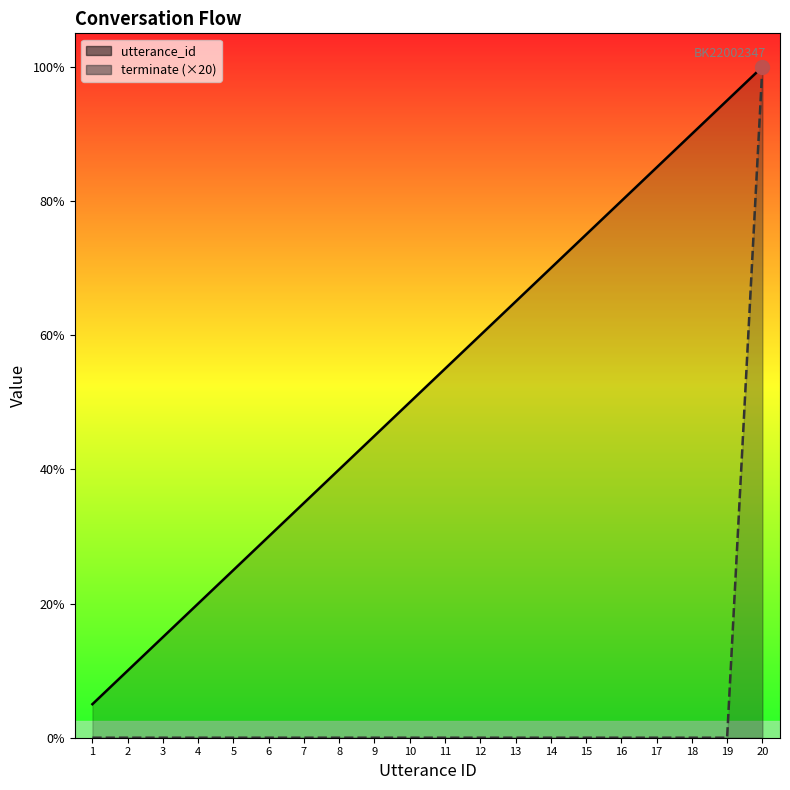

True or false: utterance_id and terminate (×20) intersect in this chart.

False